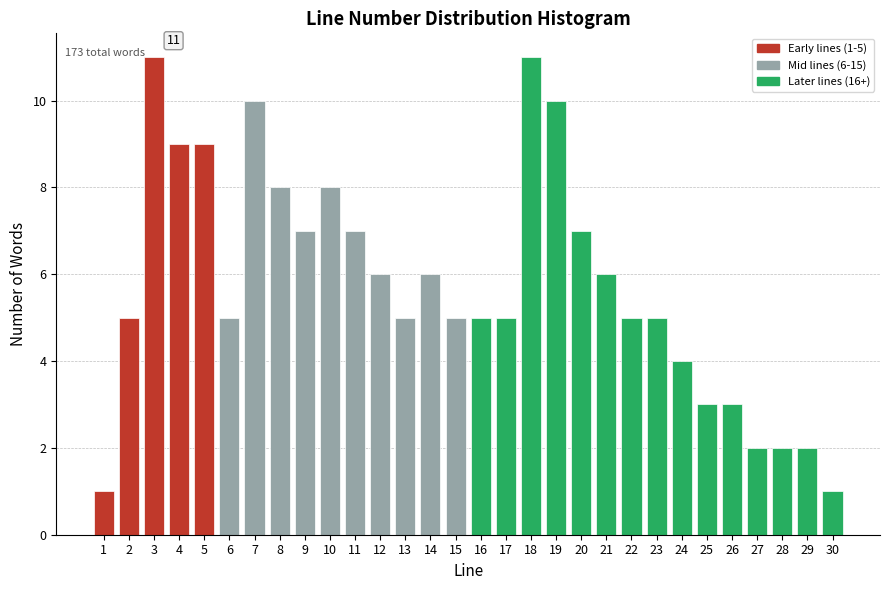

Reading left to right, extract all data points from this chart.

1=1	2=5	3=11	4=9	5=9	6=5	7=10	8=8	9=7	10=8	11=7	12=6	13=5	14=6	15=5	16=5	17=5	18=11	19=10	20=7	21=6	22=5	23=5	24=4	25=3	26=3	27=2	28=2	29=2	30=1